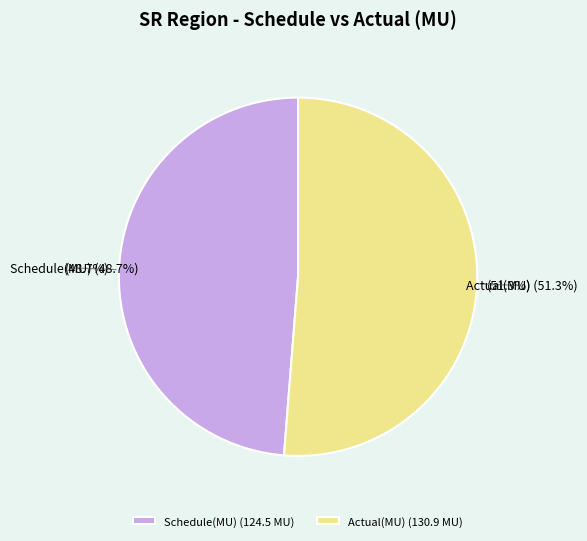

To the nearest percent, what percentage of the pie is Schedule(MU)?

49%